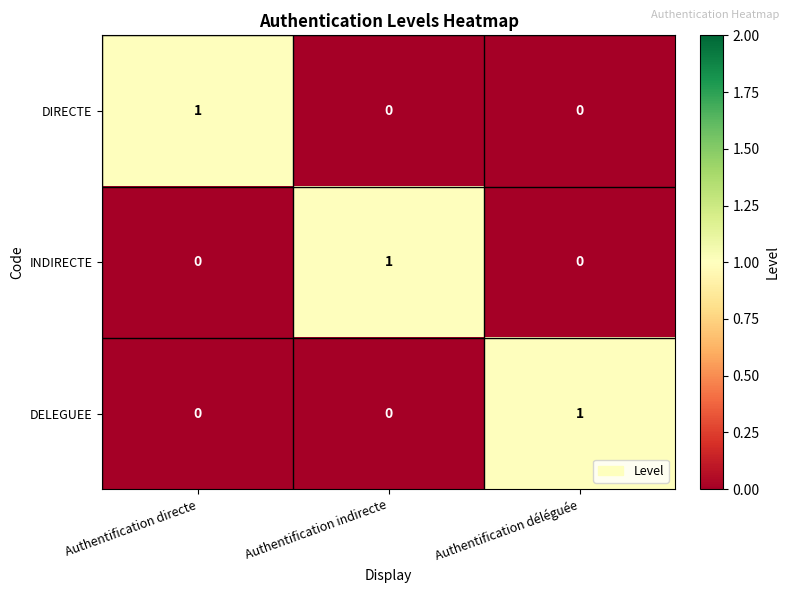

How many categories are shown in the chart?

3